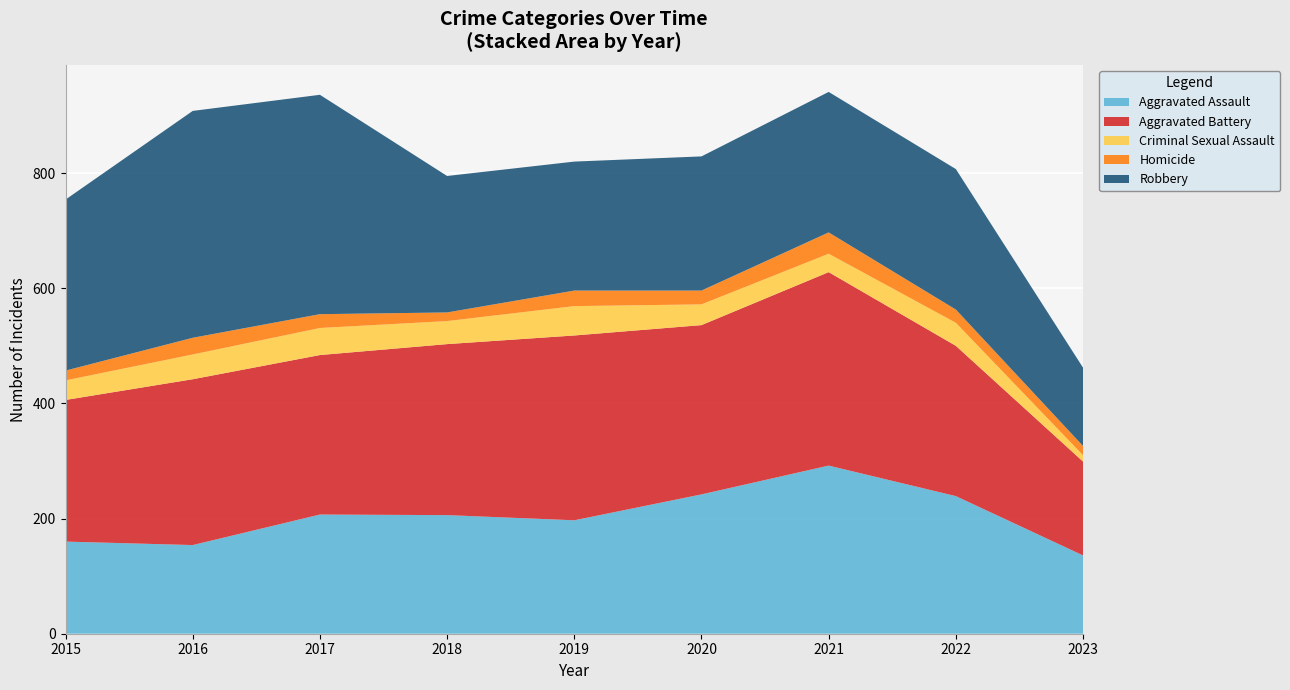

Reading left to right, what are all the values shown in this chart?

Aggravated Assault: 160	154	207	206	197	242	292	239	136
Aggravated Battery: 246	288	277	297	321	294	336	261	163
Criminal Sexual Assault: 34	43	47	40	51	36	32	40	11
Homicide: 17	29	24	15	27	24	37	23	16
Robbery: 297	394	381	237	224	233	244	244	136